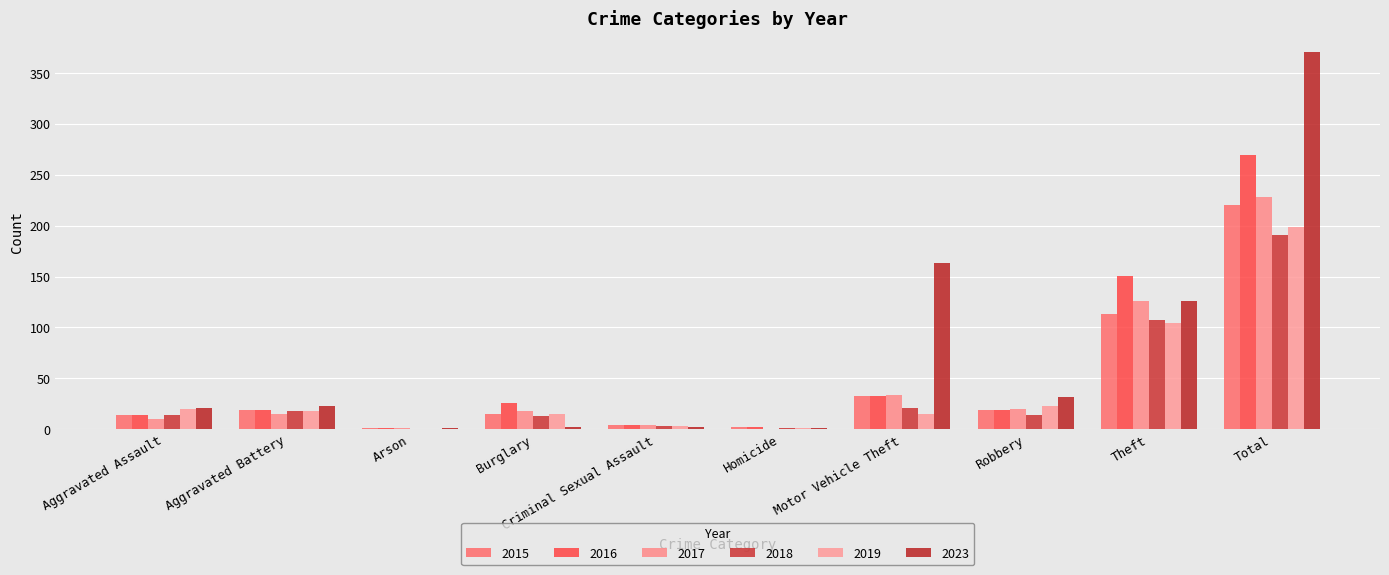

Does the chart contain stacked bars?

No